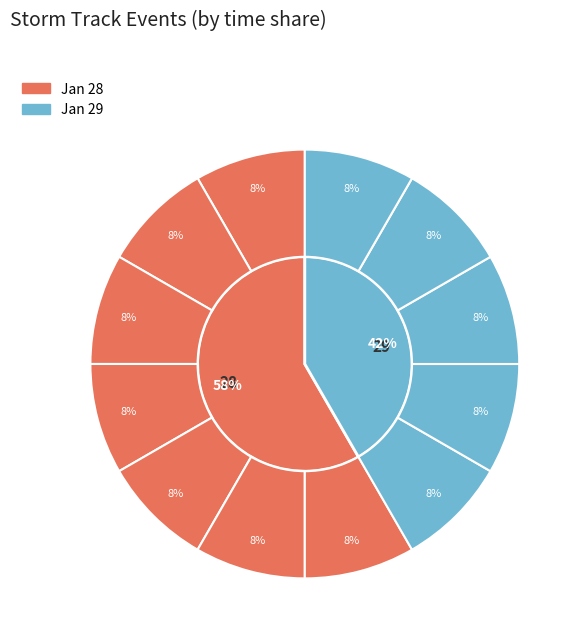

True or false: 28 accounts for 17% of the total.

False